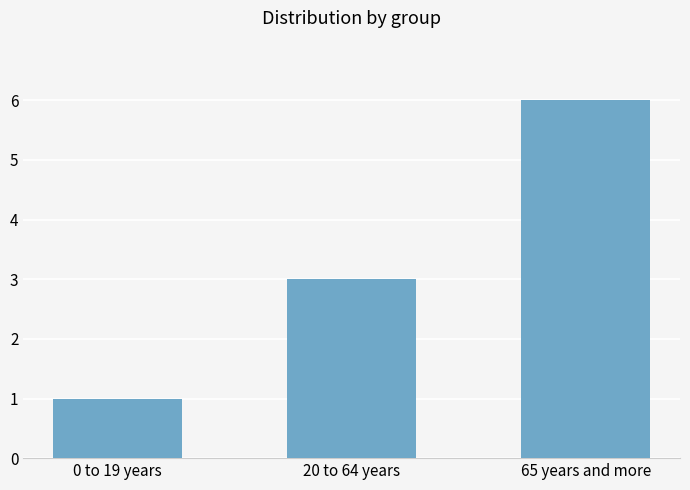

What is the maximum value shown in the chart?

6